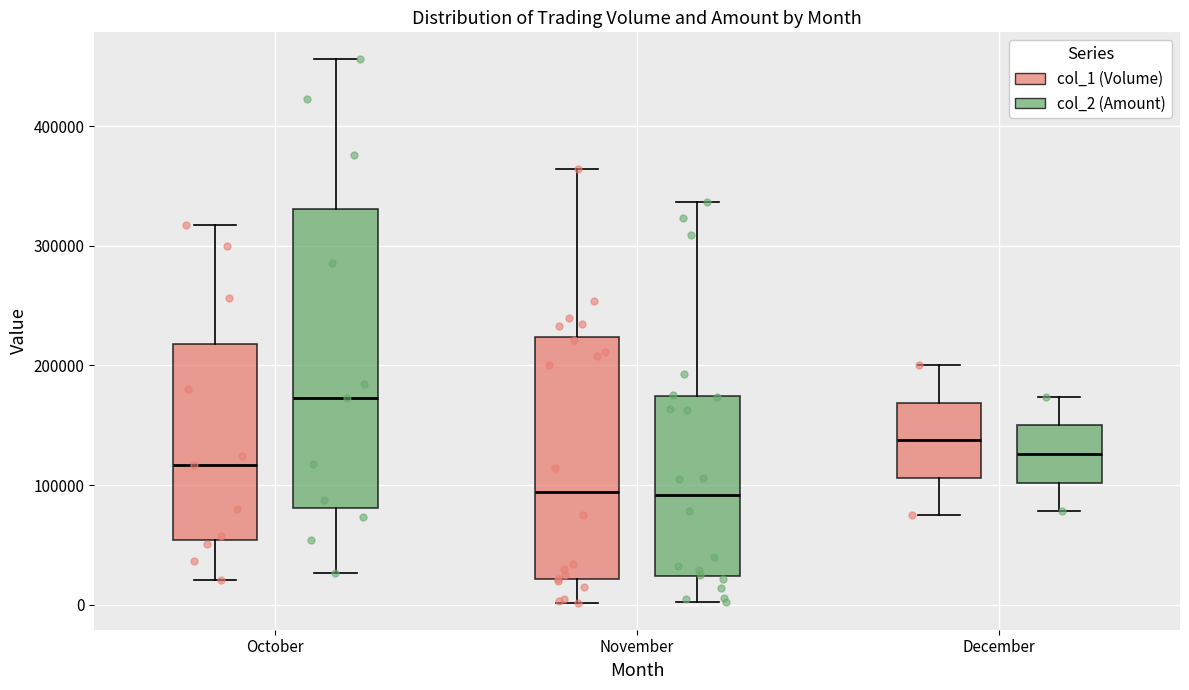

Reading left to right, transcribe this box plot: for each box, give where its median line is, the range the box spans, and where its two whiskers end, as read against the y-axis. The values are not printed on the chart, so give them approximately, as read against the axis.

October (col_1 (Volume)): median 120000, box 50000 to 220000, whiskers 20000 to 320000
October (col_2 (Amount)): median 170000, box 80000 to 330000, whiskers 30000 to 460000
November (col_1 (Volume)): median 90000, box 20000 to 220000, whiskers 0 to 360000
November (col_2 (Amount)): median 90000, box 20000 to 170000, whiskers 0 to 340000
December (col_1 (Volume)): median 140000, box 110000 to 170000, whiskers 80000 to 200000
December (col_2 (Amount)): median 130000, box 100000 to 150000, whiskers 80000 to 170000